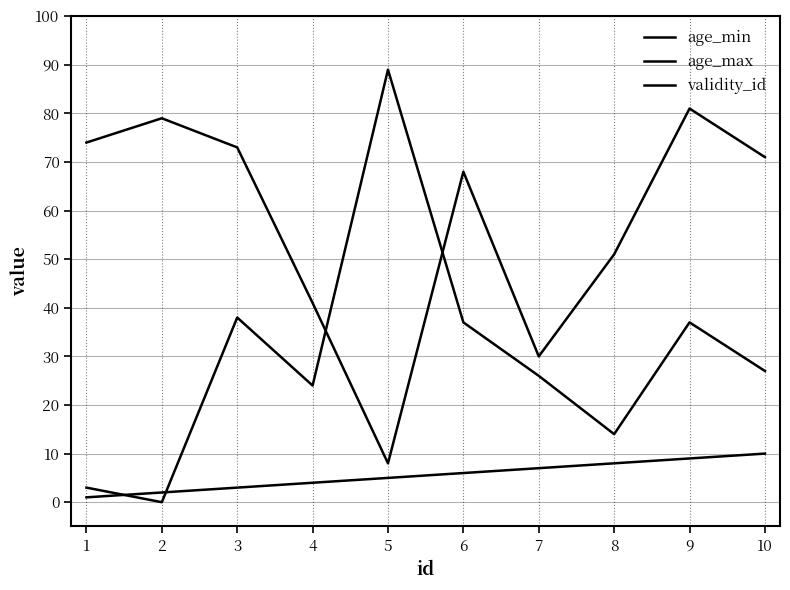

What is the maximum value shown in the chart?

89